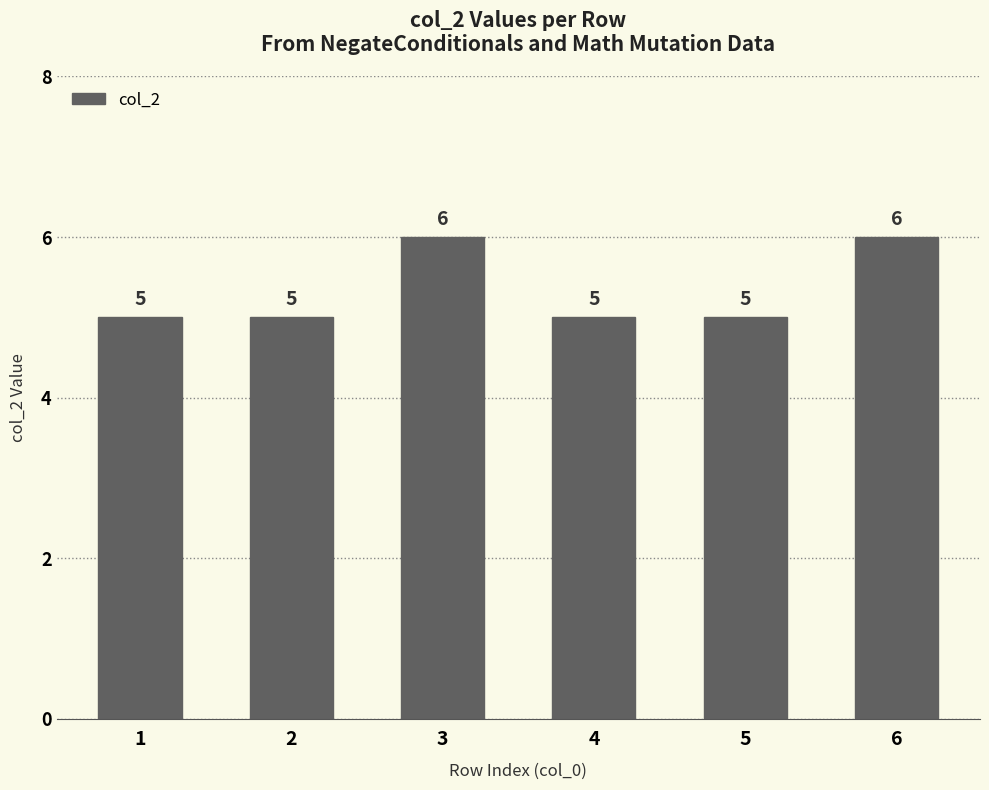

Reading left to right, list all the values displayed in this chart.

1=5	2=5	3=6	4=5	5=5	6=6